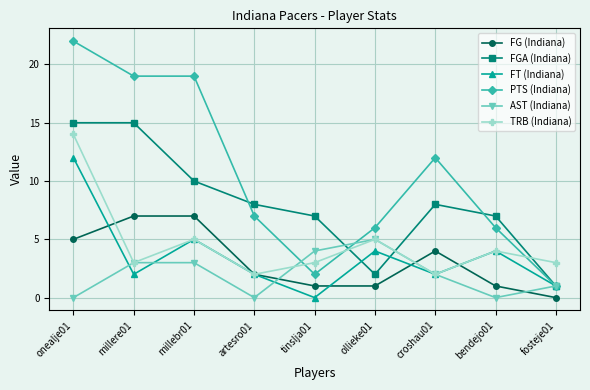

True or false: AST (Indiana) has a value of 2 at onealje01.

False